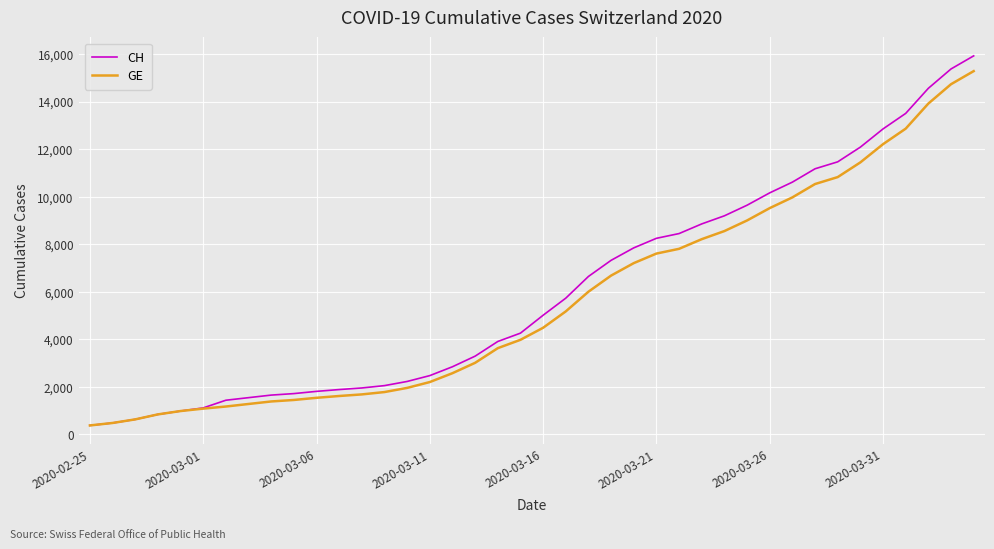

What are all the series names shown in the legend?

CH, GE